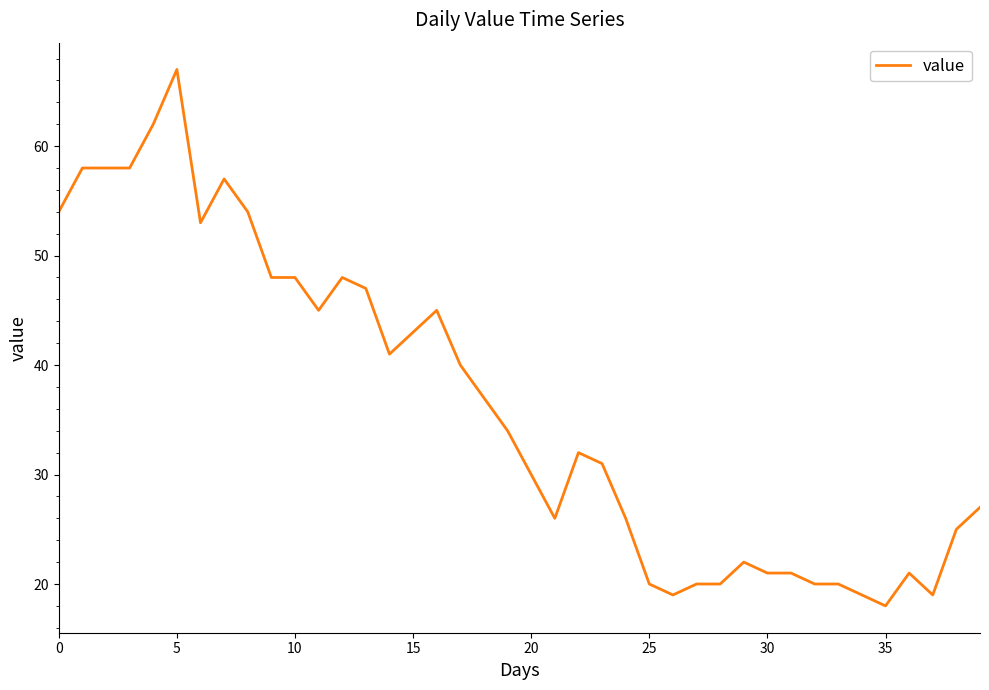

What is the greatest value displayed?

67